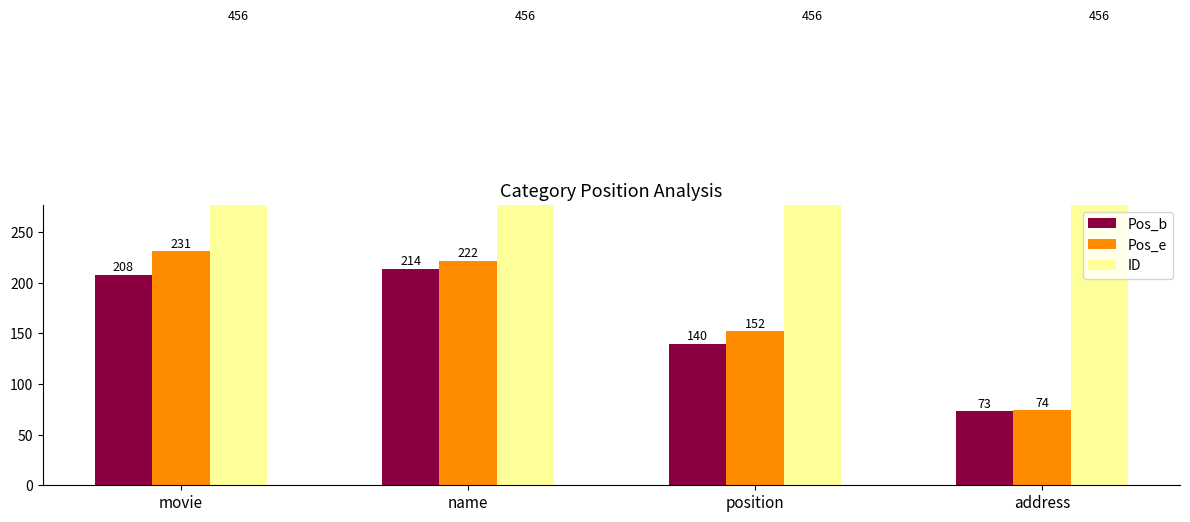

At how many categories does at least one series exceed 289?

4